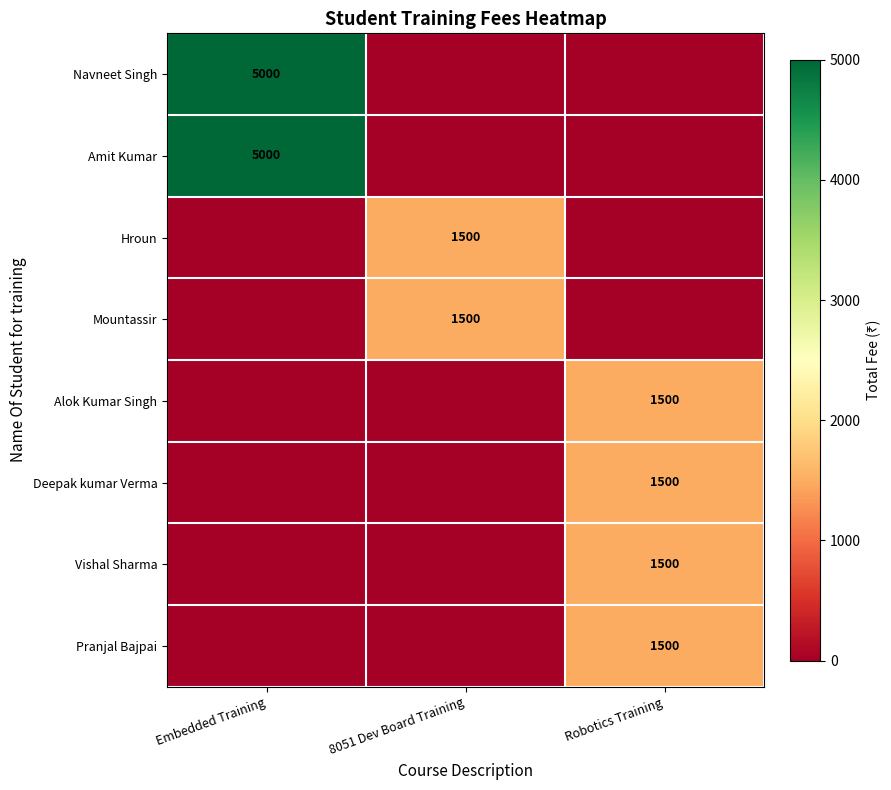

True or false: Alok Kumar Singh has a value of 2236 at Robotics Training.

False